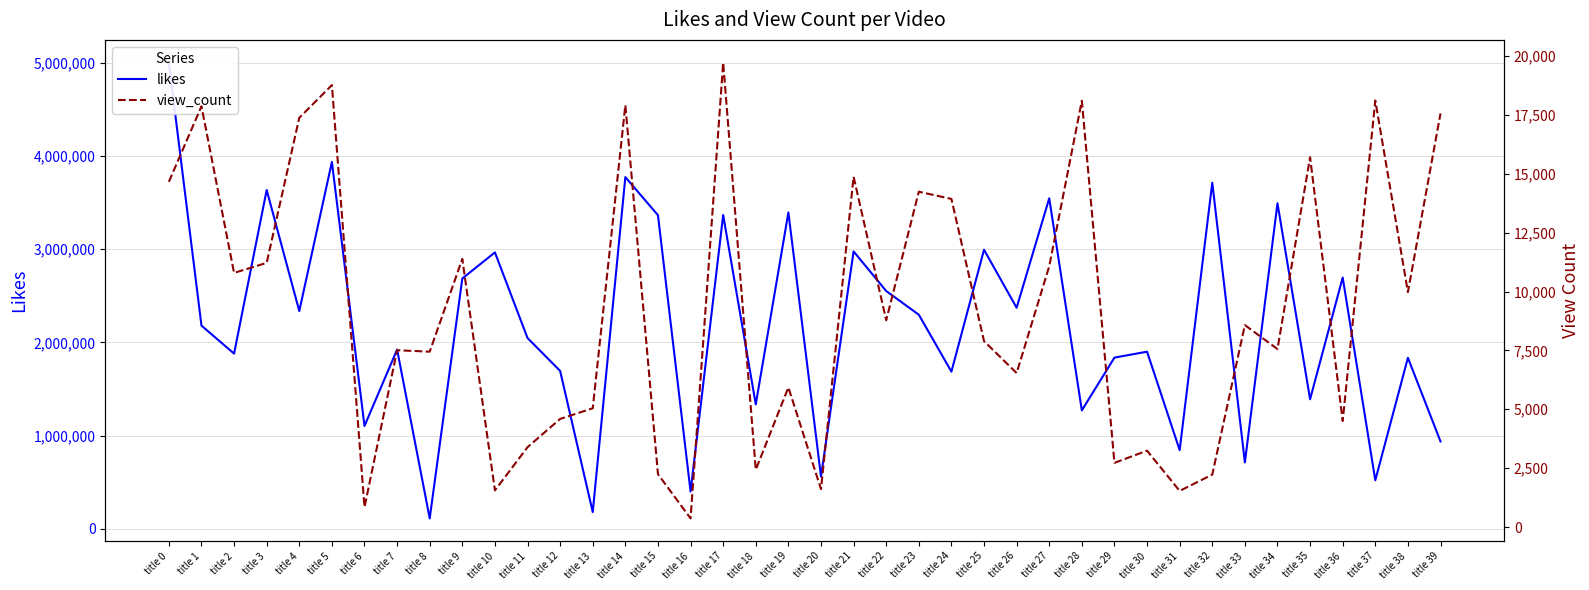

What is the total value across all series at title 34?

3498833